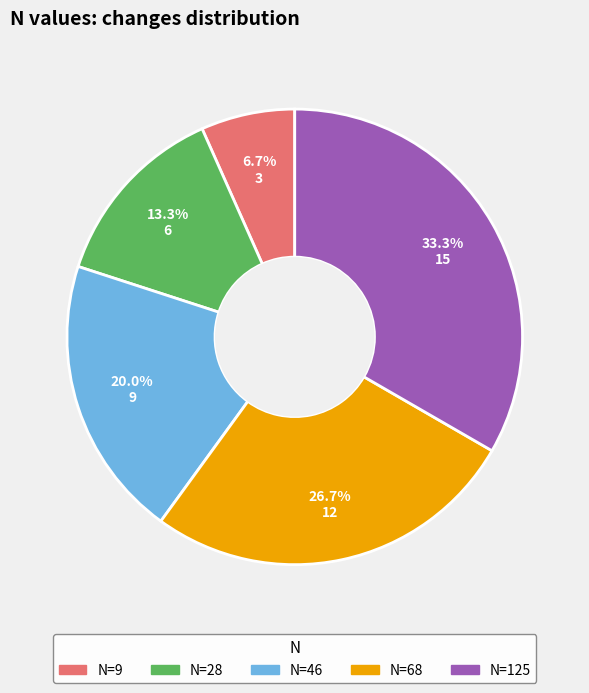

Does any single category account for the majority?

No